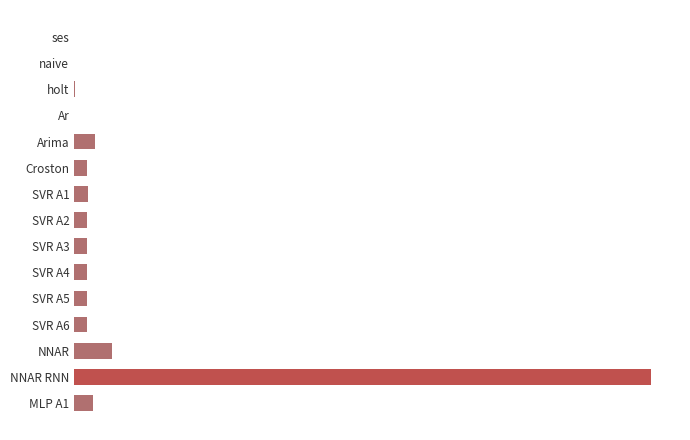

At which label is the value closest to 17?

NNAR